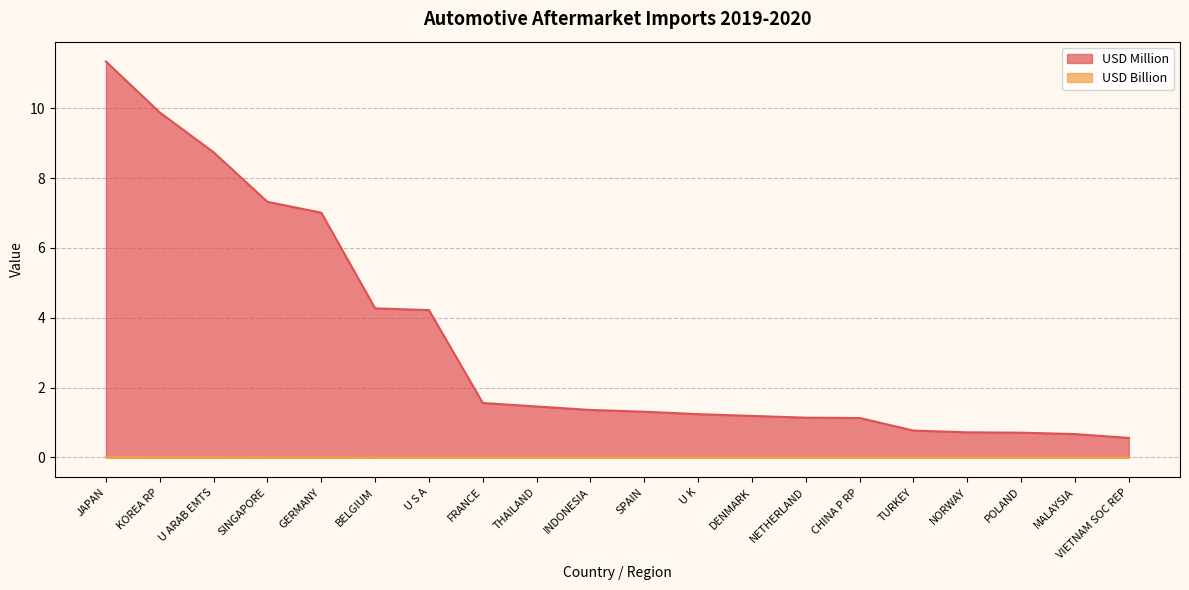

What is the greatest value displayed?

11.3